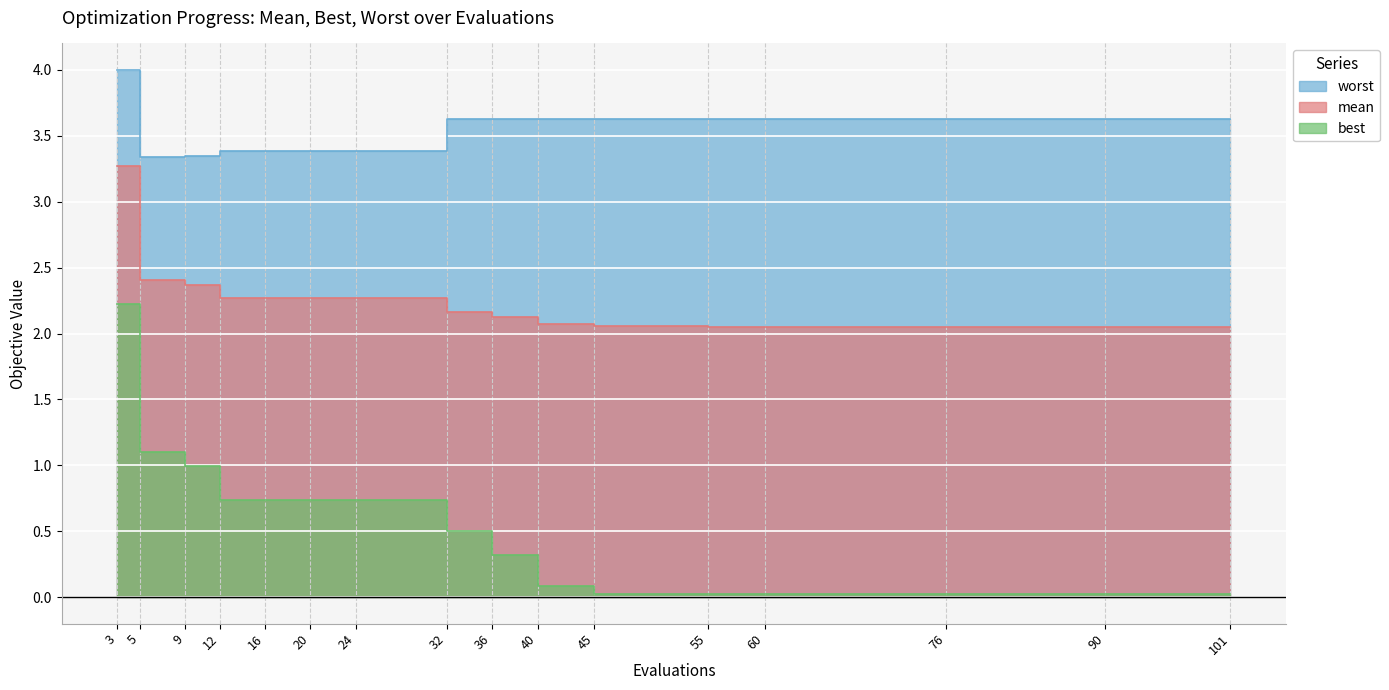

What is the total value across all series at 45?

5.7